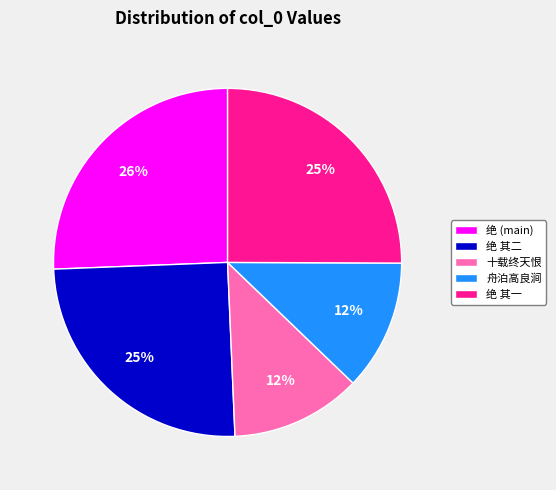

Which slice is the largest?

绝 (main)